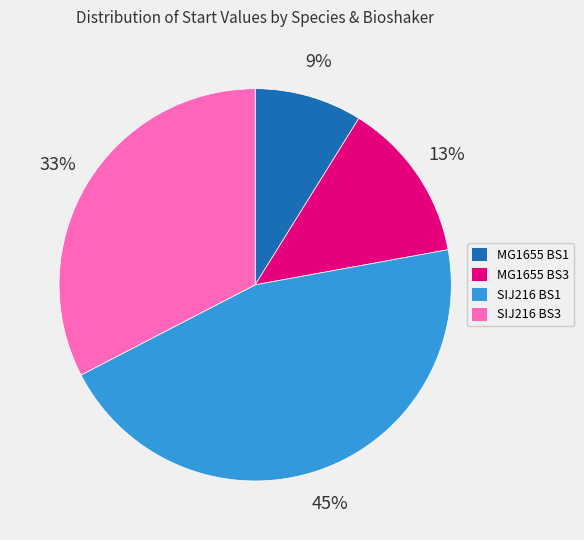

To the nearest percent, what portion does MG1655 BS1 represent?

9%